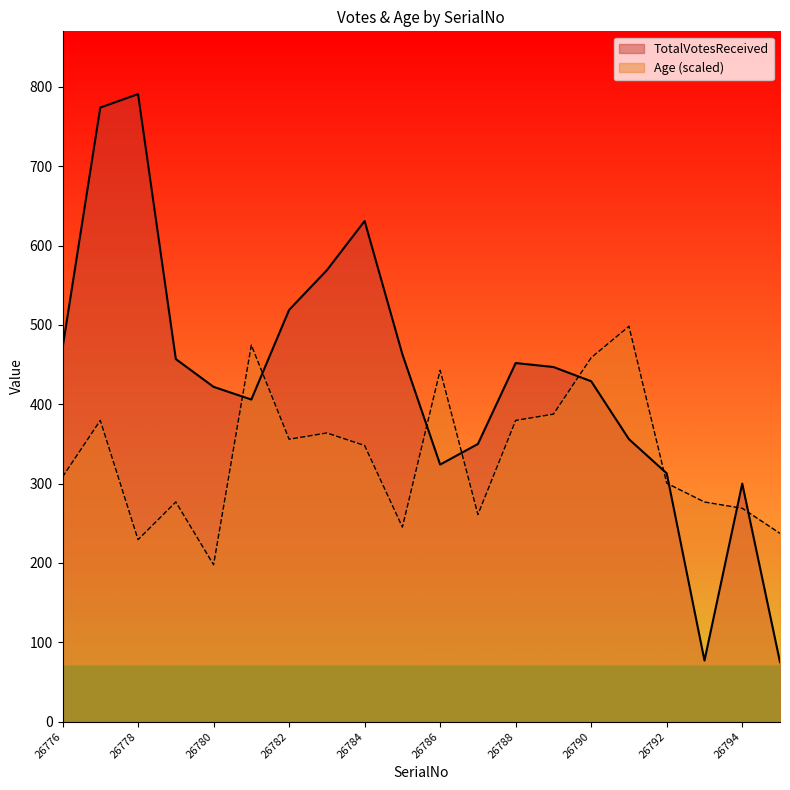

Where is TotalVotesReceived nearest to the value 433?

26790